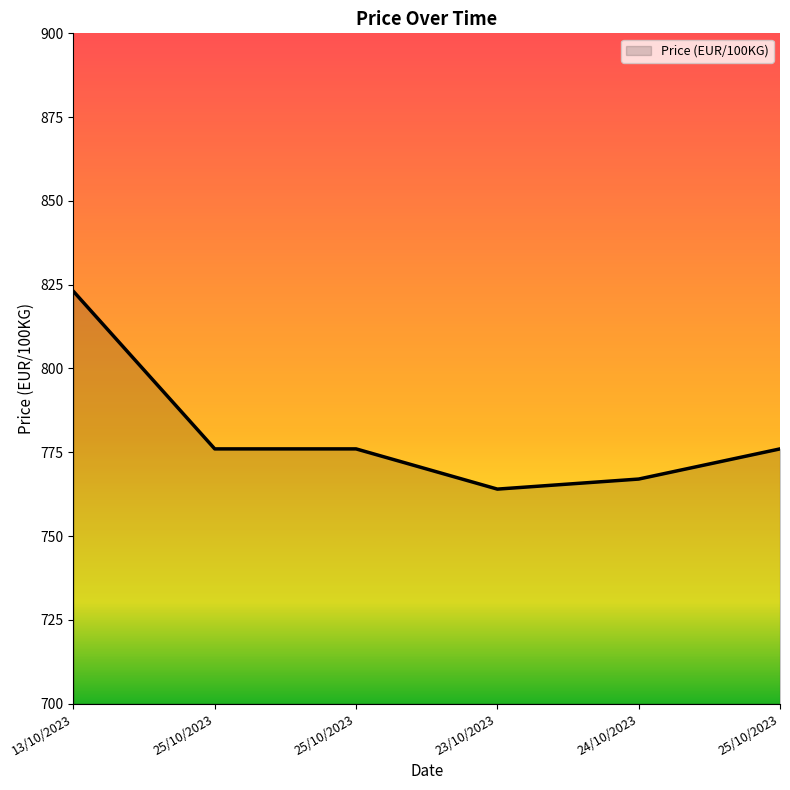

Where is the data nearest to the value 793?

25/10/2023